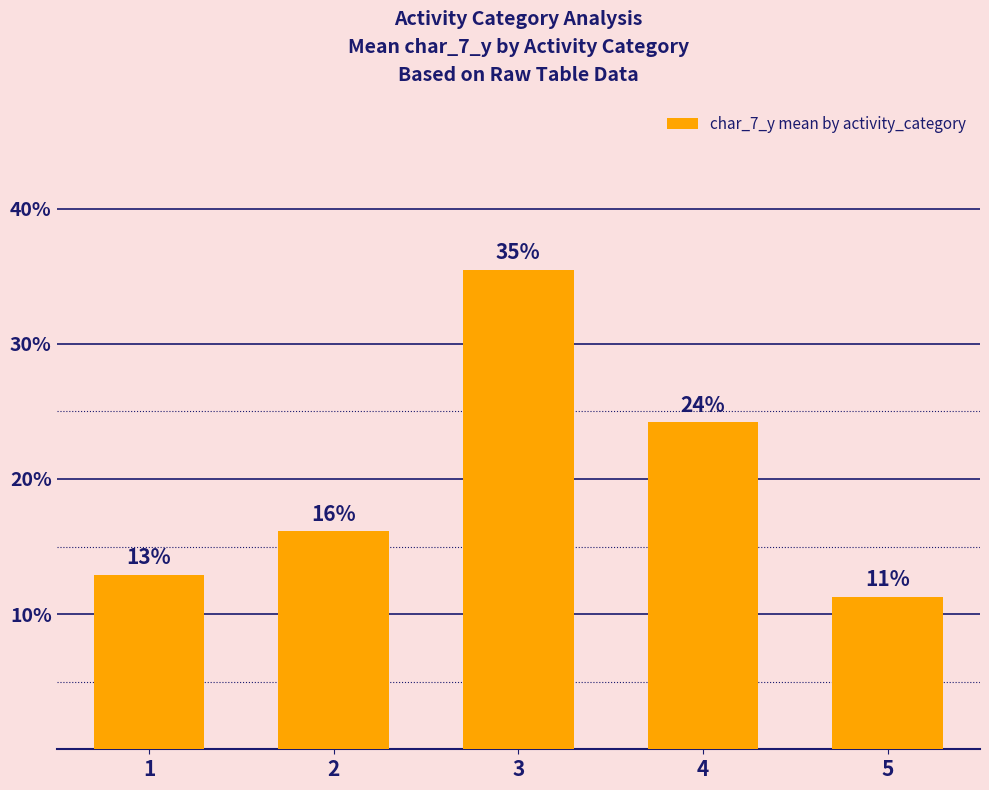

How many bars are there in total?

5